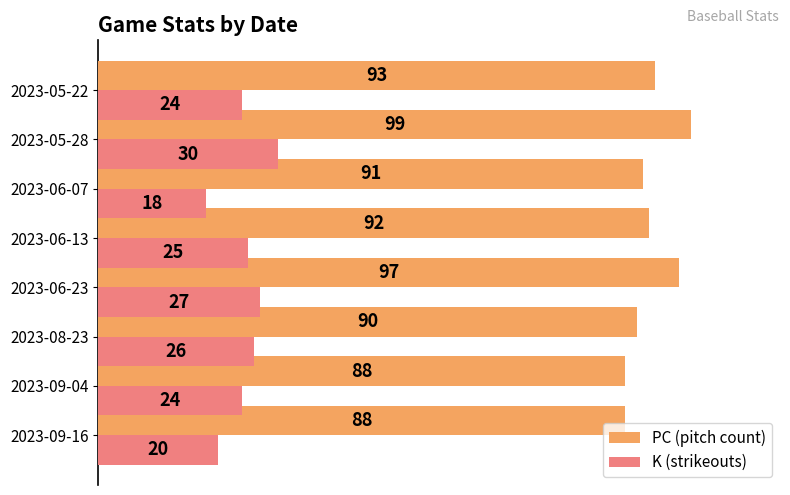

Between 2023-08-23 and 2023-05-28, which series saw the biggest shift?

PC (pitch count)